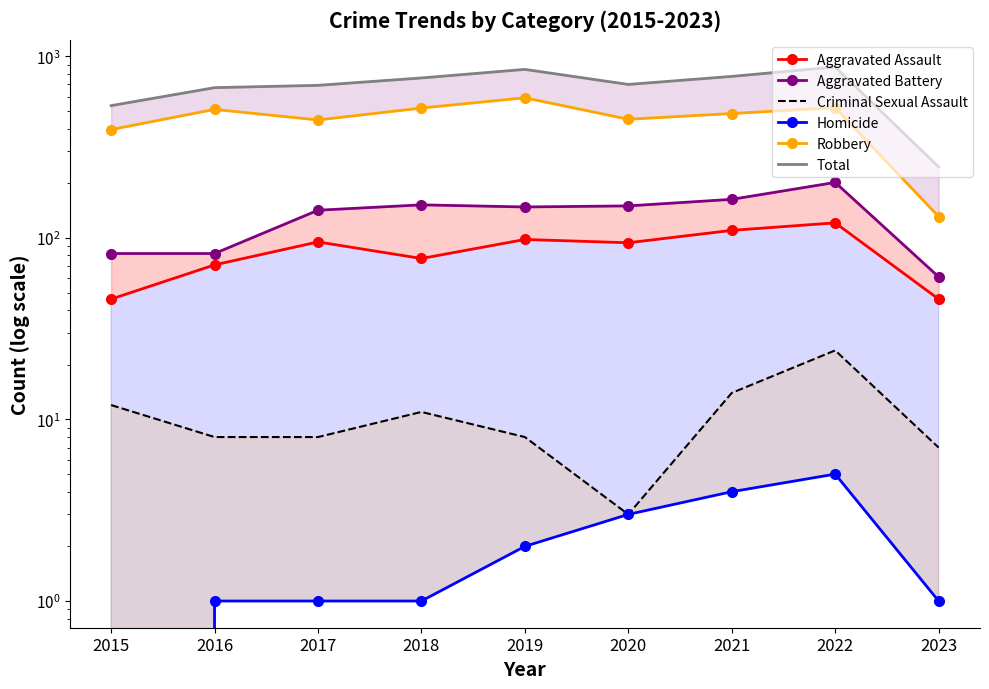

At which category does Robbery reach its first local peak?

2016